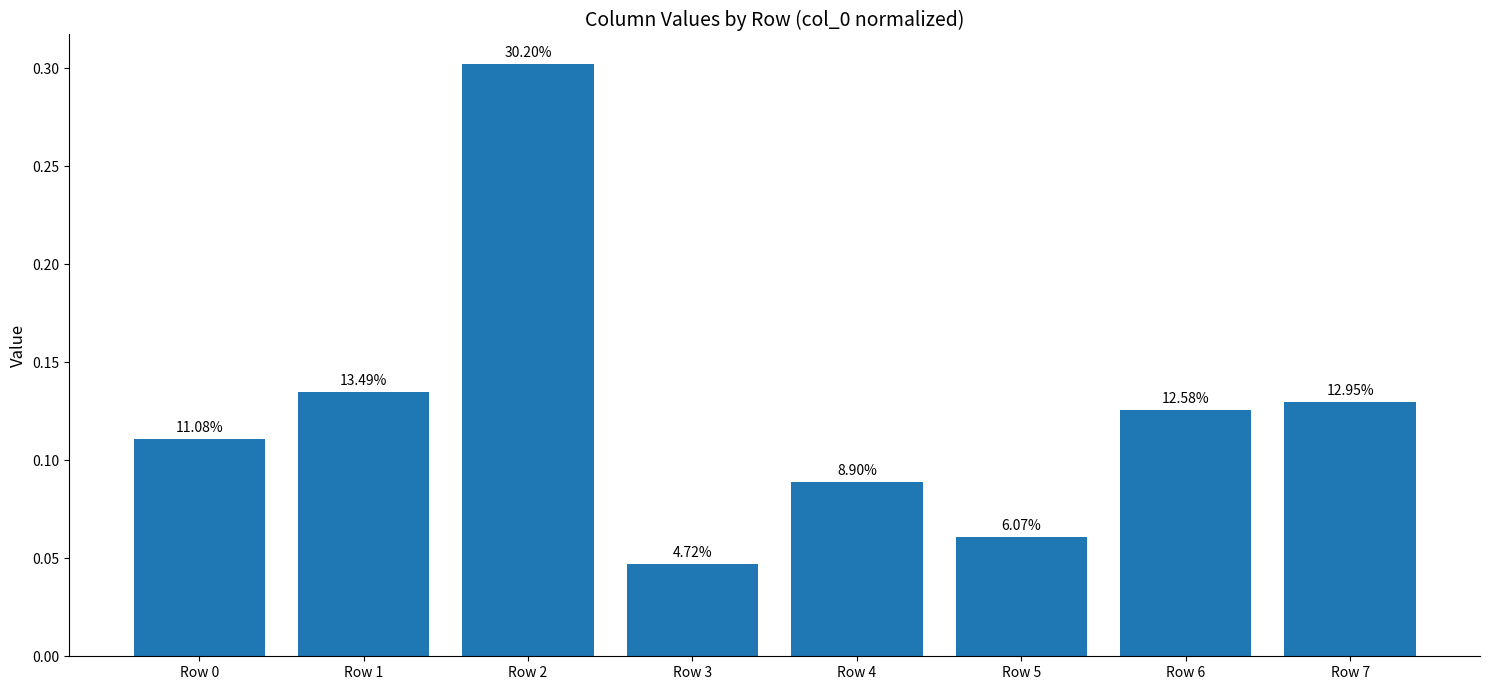

What is the approximate value at Row 4?

0.1